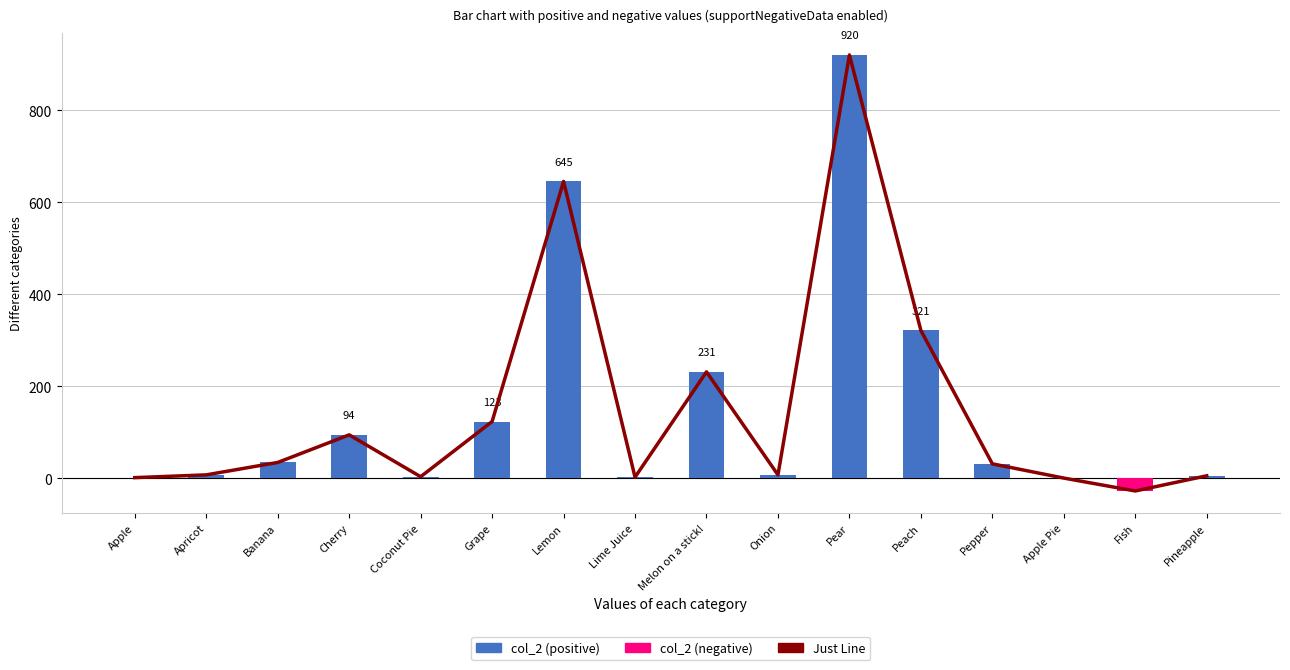

Reading left to right, list all the values displayed in this chart.

Just Line: Apple=1	Apricot=7	Banana=34	Cherry=94	Coconut Pie=3	Grape=123	Lemon=645	Lime Juice=2	Melon on a stick!=231	Onion=7	Pear=920	Peach=321	Pepper=31	Apple Pie=0	Fish=-28	Pineapple=5
col_2: Apple=1	Apricot=7	Banana=34	Cherry=94	Coconut Pie=3	Grape=123	Lemon=645	Lime Juice=2	Melon on a stick!=231	Onion=7	Pear=920	Peach=321	Pepper=31	Apple Pie=0	Fish=-28	Pineapple=5